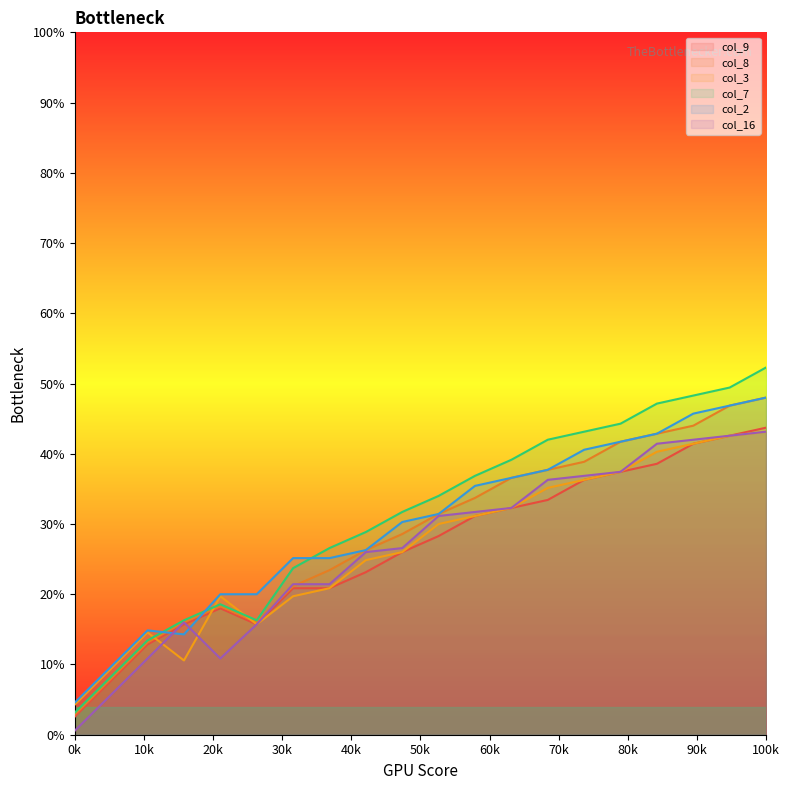

What is the average value of the col_3 series?

26.8